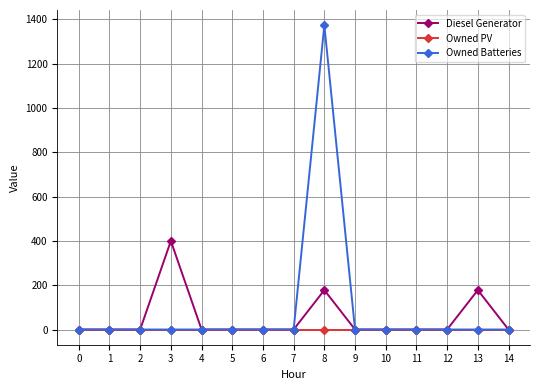

Reading left to right, what are all the values shown in this chart?

Diesel Generator: 0	0	0	400	0	0	0	0	178	0	0	0	0	178	0
Owned PV: 0	0	0	0	0	0	0	0	0	0	0	0	0	0	0
Owned Batteries: 0	0	0	0	0	0	0	0	1374	0	0	0	0	0	0